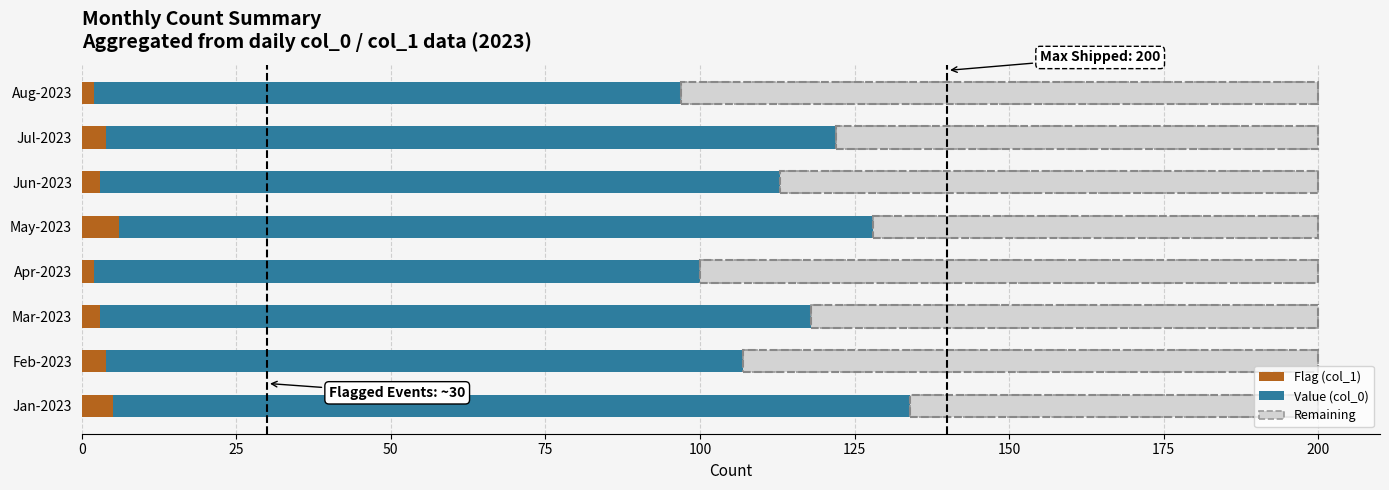

True or false: Flag (col_1) has a value of 6 at May-2023.

True